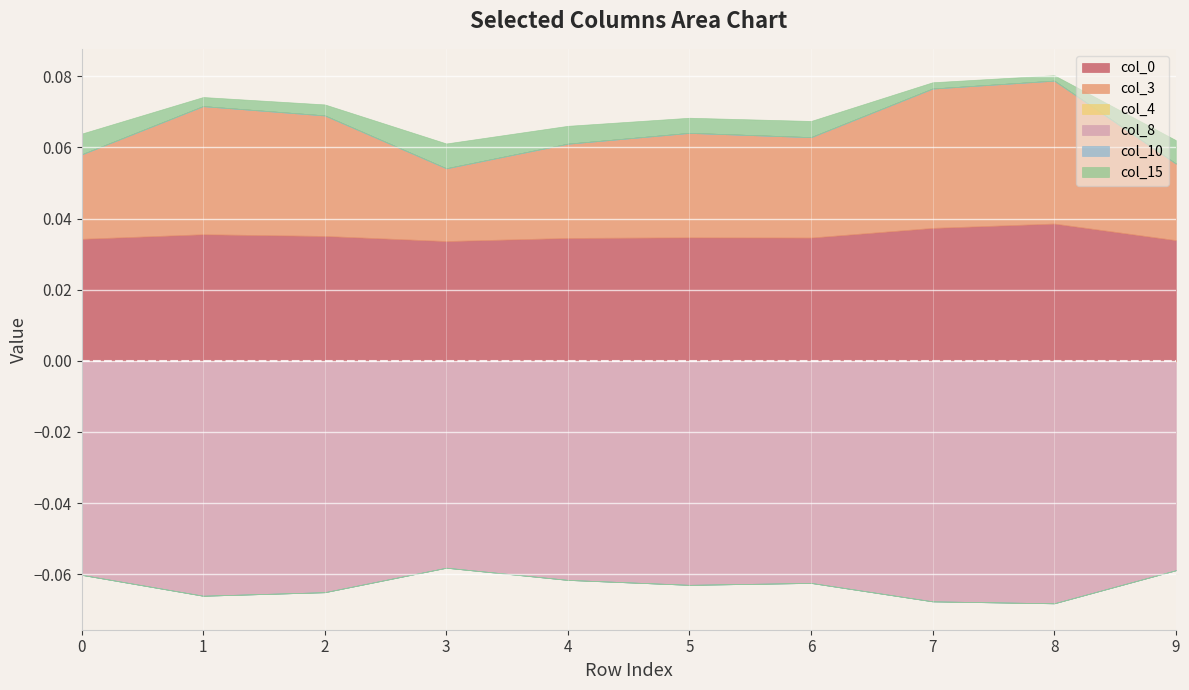

At 6, list the series in order from largest to smallest.

col_0, col_3, col_15, col_4, col_10, col_8